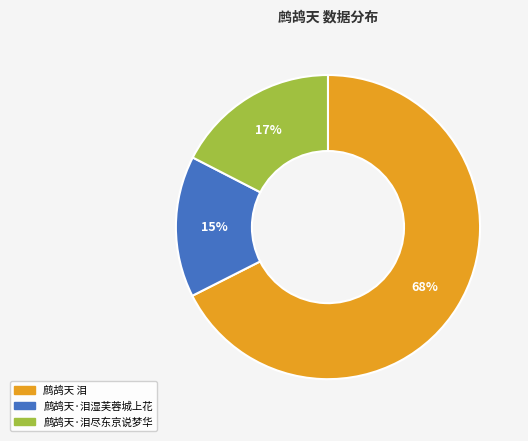

Which has a higher value, 鹧鸪天 泪 or 鹧鸪天·泪尽东京说梦华?

鹧鸪天 泪